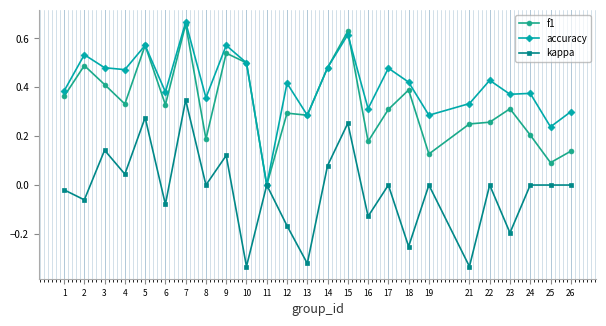

Where is the first local maximum for kappa?

3